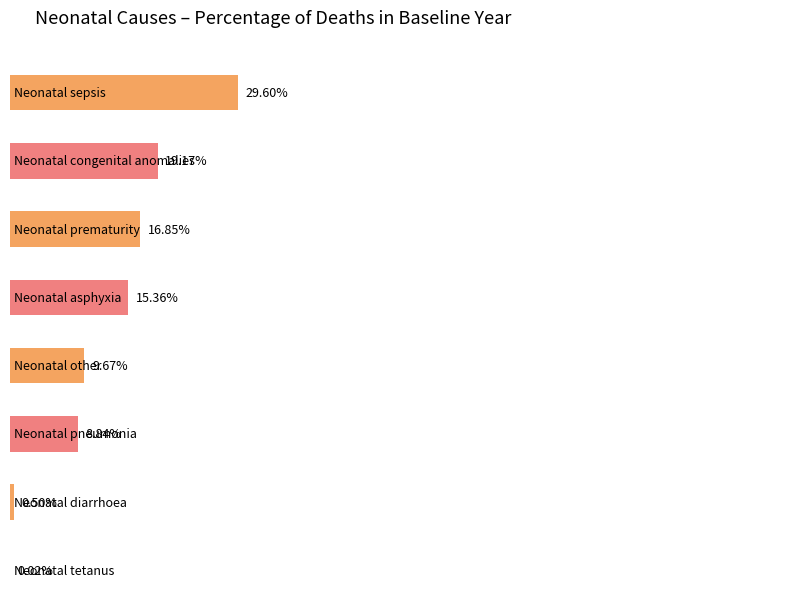

Are the bars grouped side by side (vs. stacked)?

No